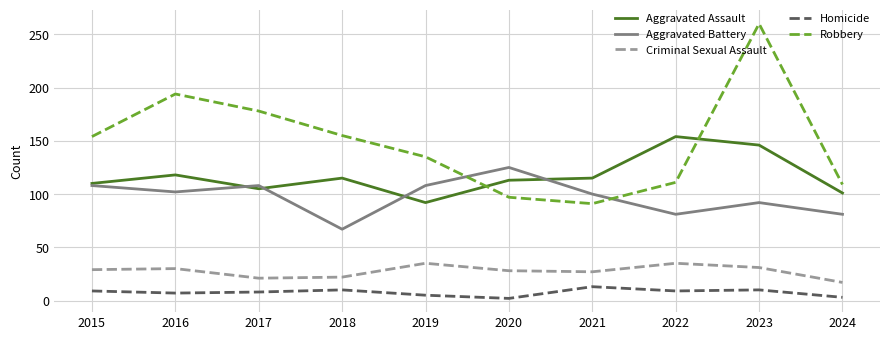

Which series has the largest range (max minus min)?

Robbery